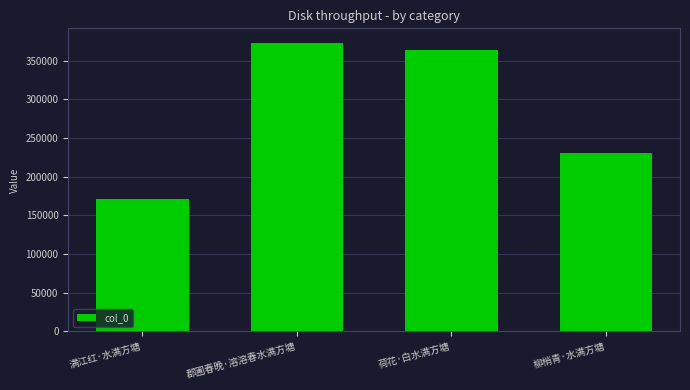

What is the minimum value shown in the chart?

171744